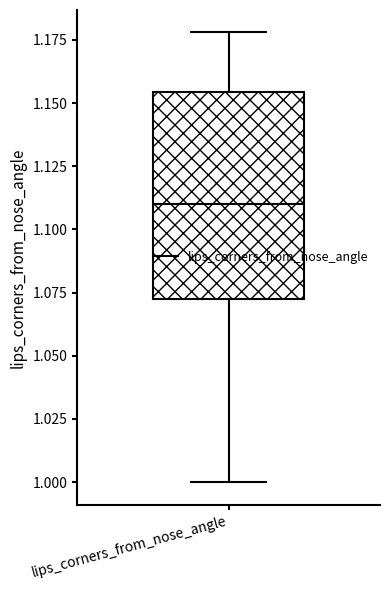

Transcribe this box plot: give where the median line is, the range the box spans, and where the two whiskers end, as read against the y-axis. The values are not printed on the chart, so give them approximately, as read against the axis.

median 1.110, box 1.075 to 1.155, whiskers 1.000 to 1.180